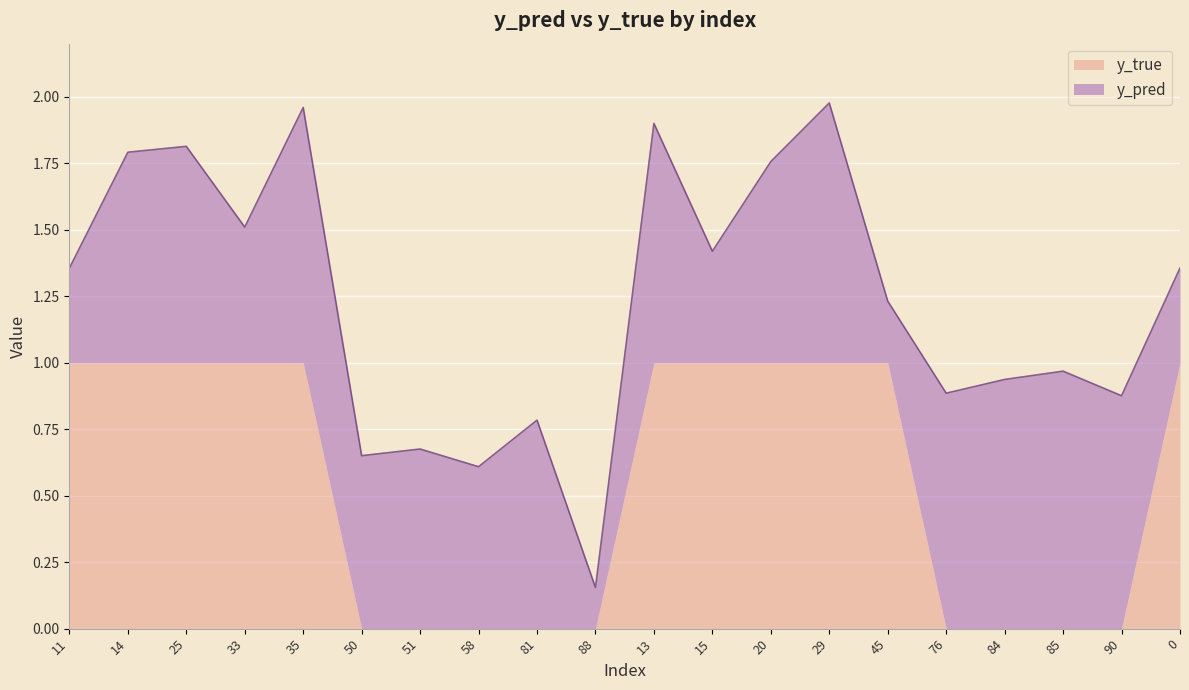

At which label is y_true closest to 0?

50